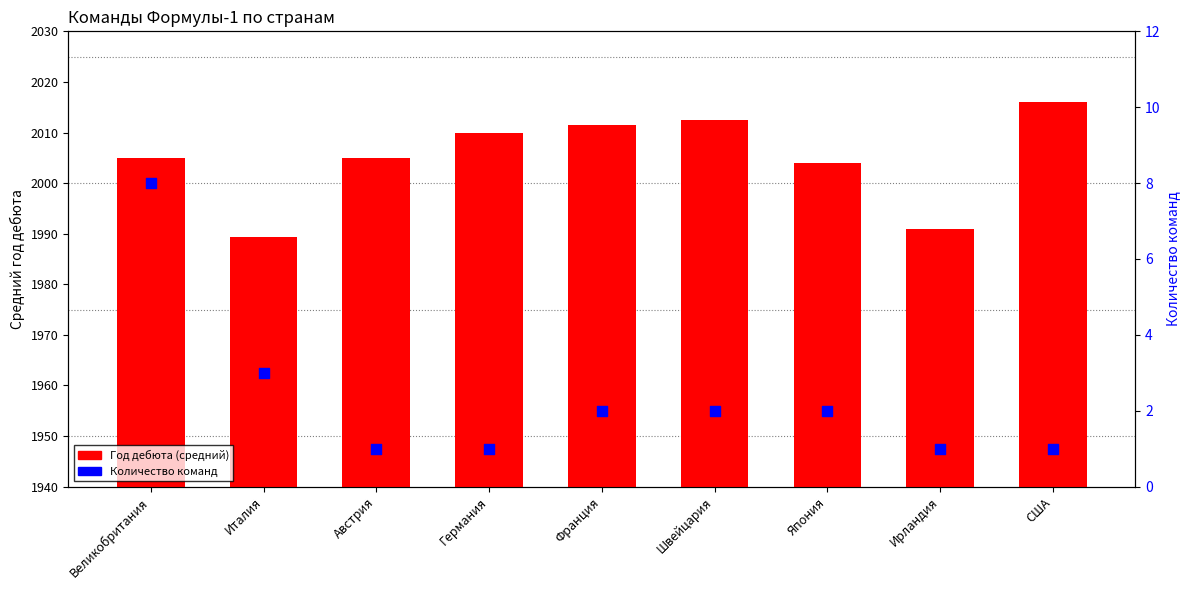

Which series has the largest total across all categories?

Год дебюта (средний)